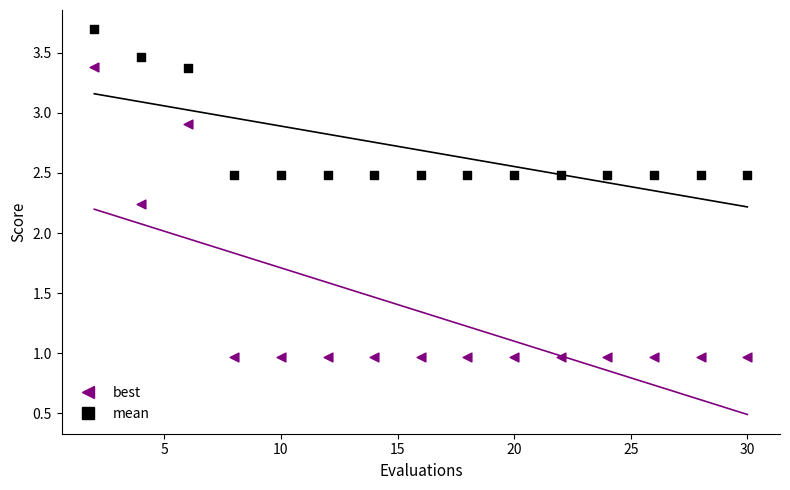

Which series has the largest Y range (max minus min)?

best